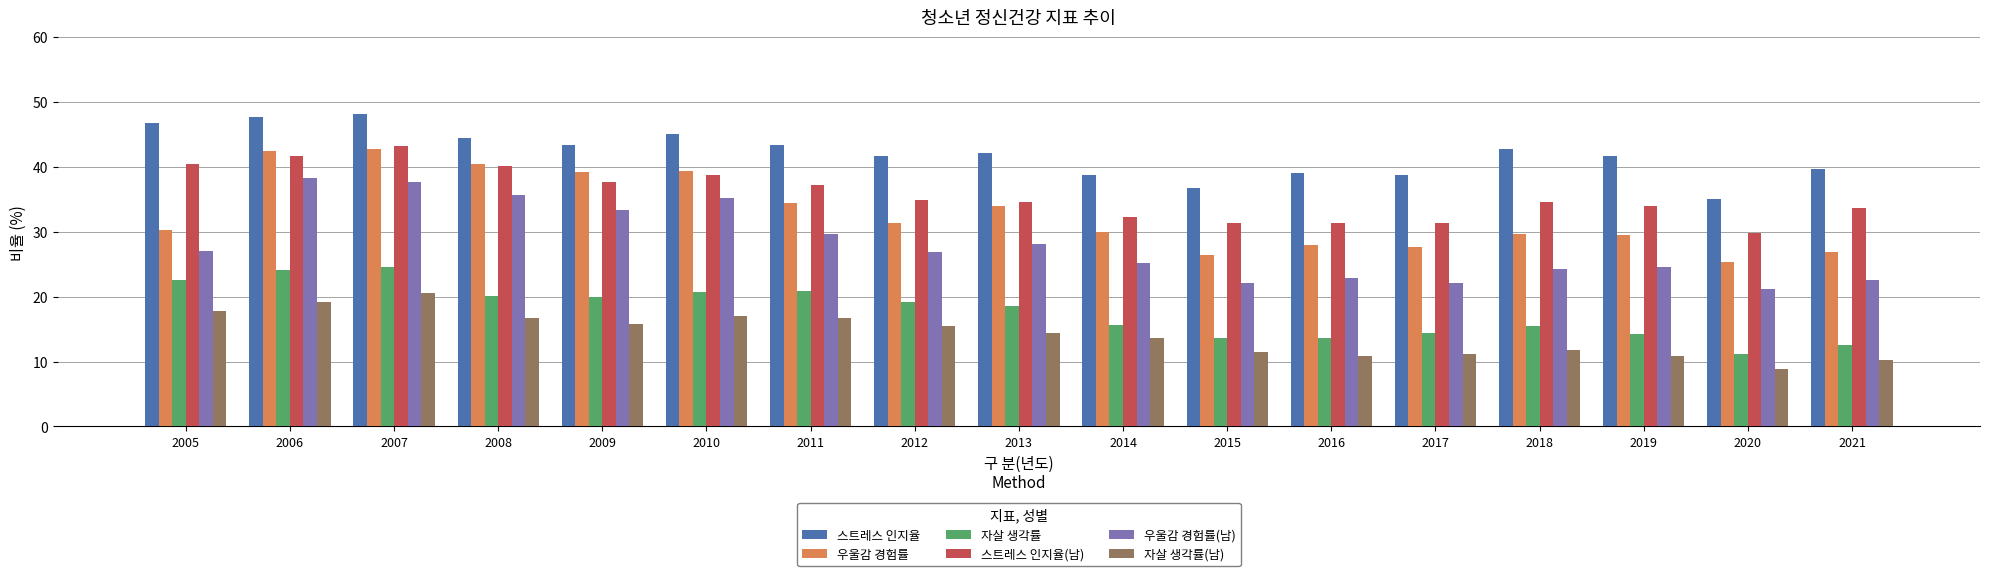

Does the chart contain any negative values?

No